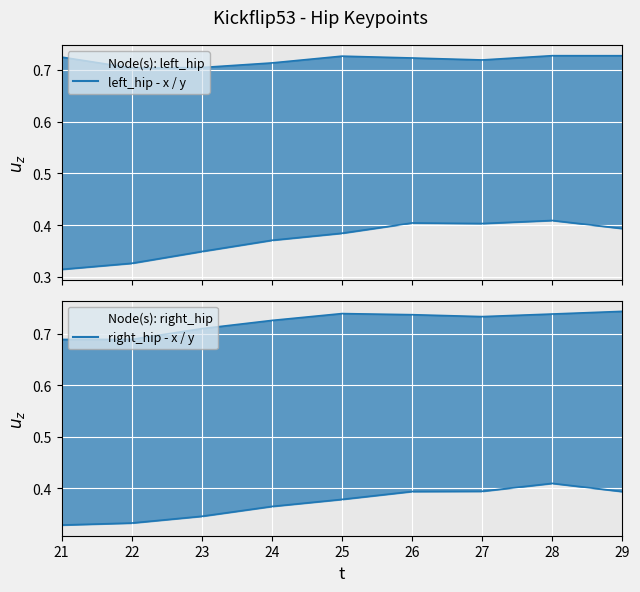

What is the minimum value shown in the chart?

0.3